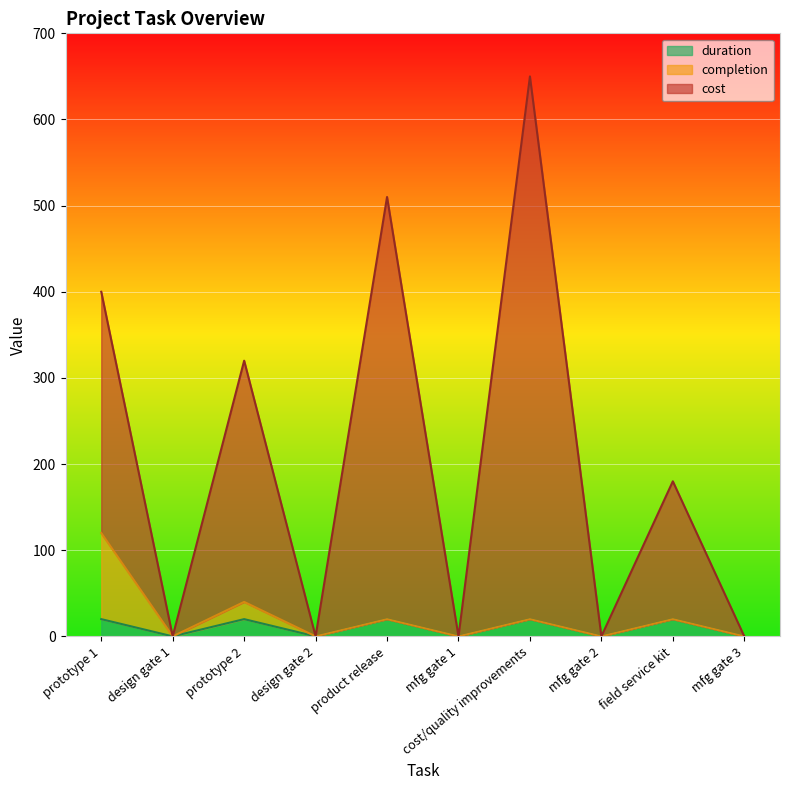

What is the difference between the maximum and second lowest values in the duration series?

20